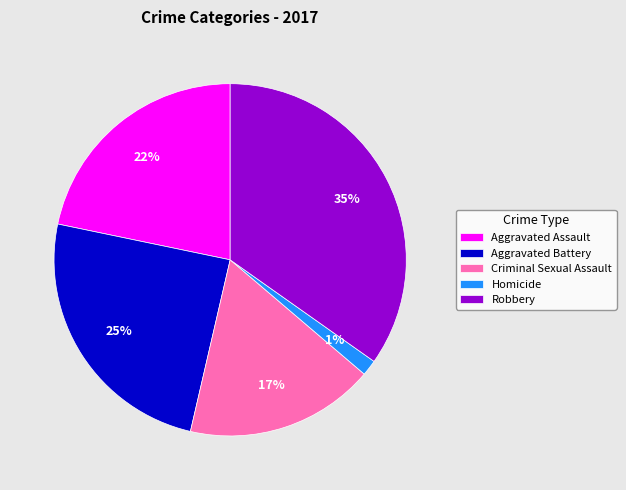

How many slices are in this pie chart?

5